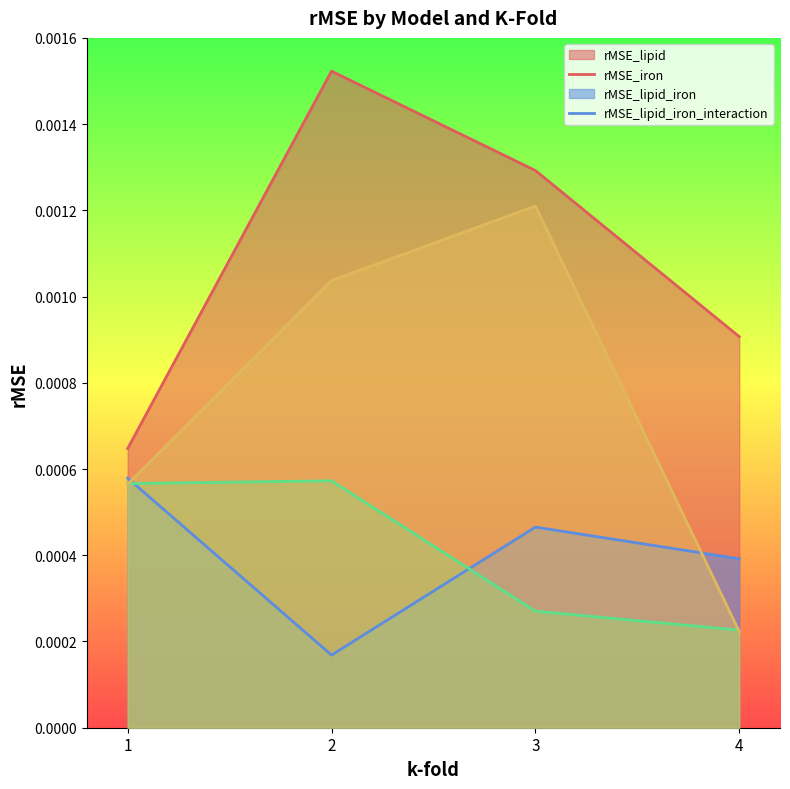

True or false: rMSE_lipid_iron_interaction and rMSE_lipid intersect in this chart.

False